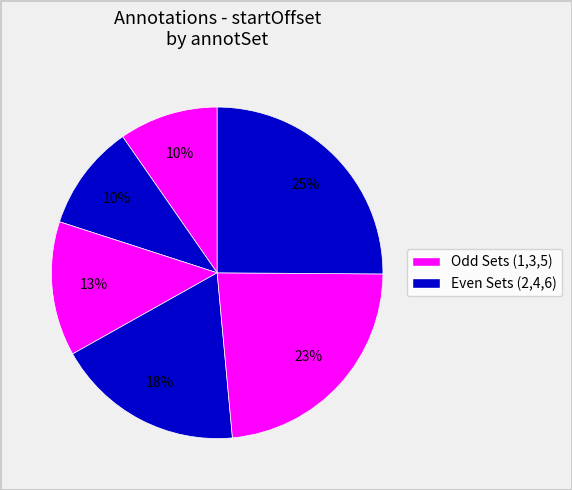

Rank the categories by value from lowest to highest.

1, 2, 3, 4, 5, 6